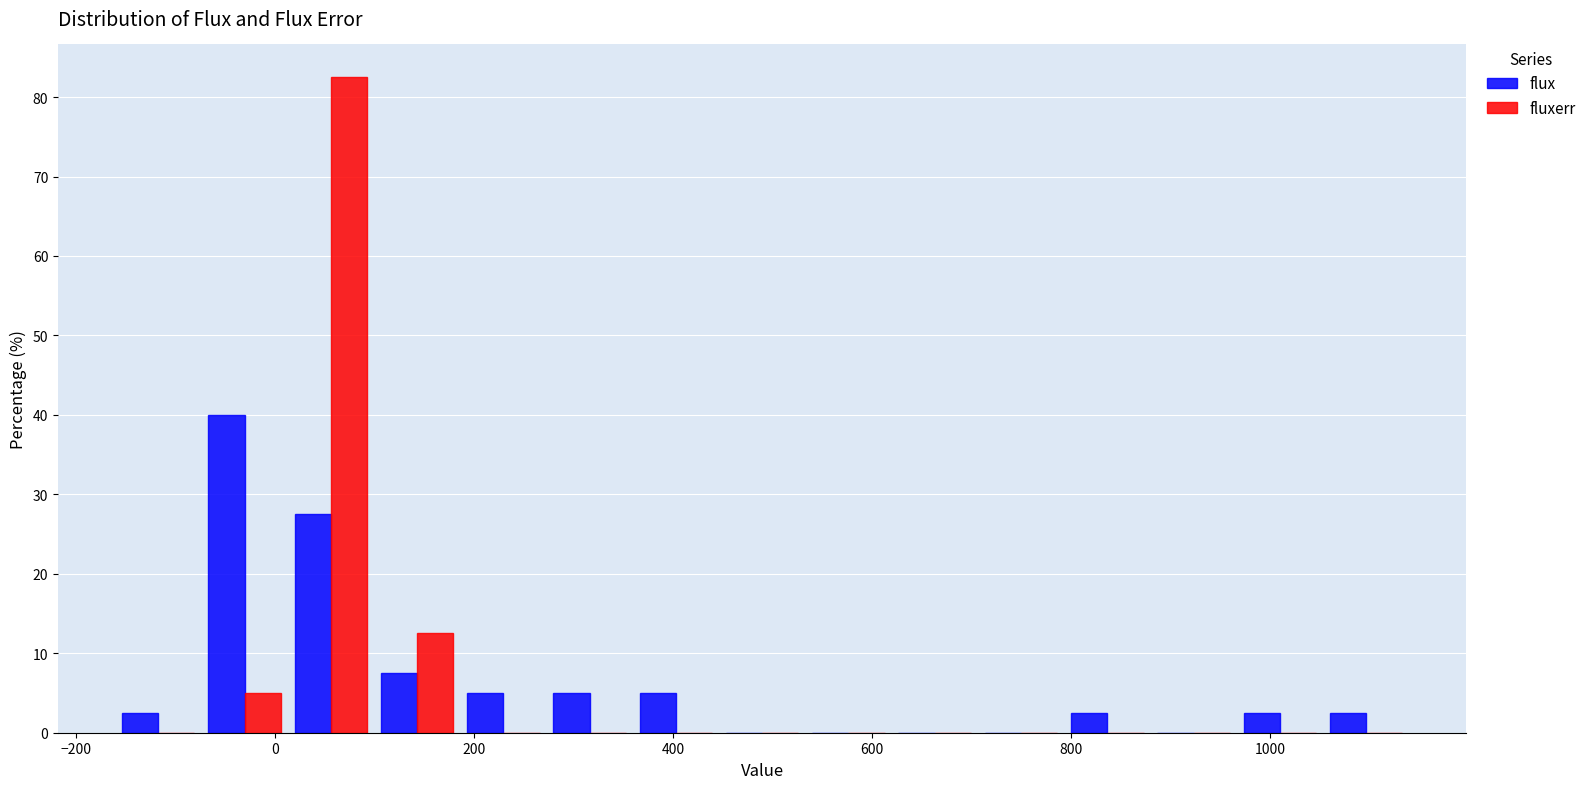

Reading left to right, list every range on the x-axis with the height of the bar of each series over it. Neither the bar edges nor the heights are printed on the chart, so give them approximately, as read against the axes.

-160 to -80: flux=3	fluxerr=0
-80 to 20: flux=40	fluxerr=5
20 to 100: flux=28	fluxerr=83
100 to 180: flux=8	fluxerr=13
180 to 280: flux=5	fluxerr=0
280 to 360: flux=5	fluxerr=0
360 to 440: flux=5	fluxerr=0
440 to 540: flux=0	fluxerr=0
540 to 620: flux=0	fluxerr=0
620 to 700: flux=0	fluxerr=0
700 to 800: flux=0	fluxerr=0
800 to 880: flux=3	fluxerr=0
880 to 960: flux=0	fluxerr=0
960 to 1060: flux=3	fluxerr=0
1060 to 1140: flux=3	fluxerr=0